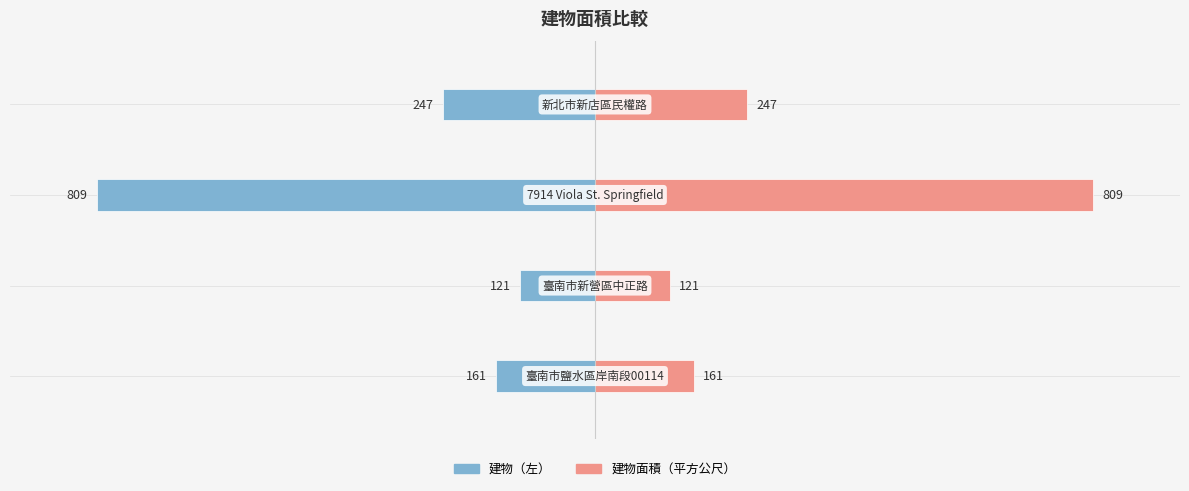

What is the sum of the 面積（平方公尺）左 values at 3 and 0?

-408